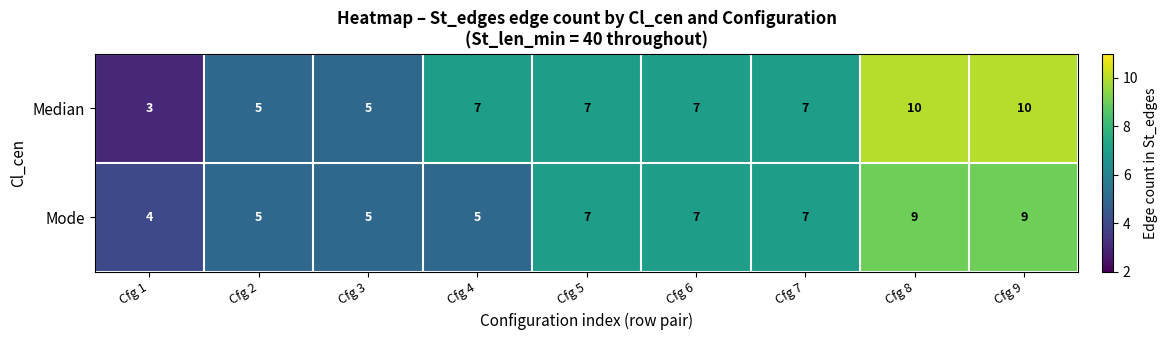

How many series are shown in this chart?

2